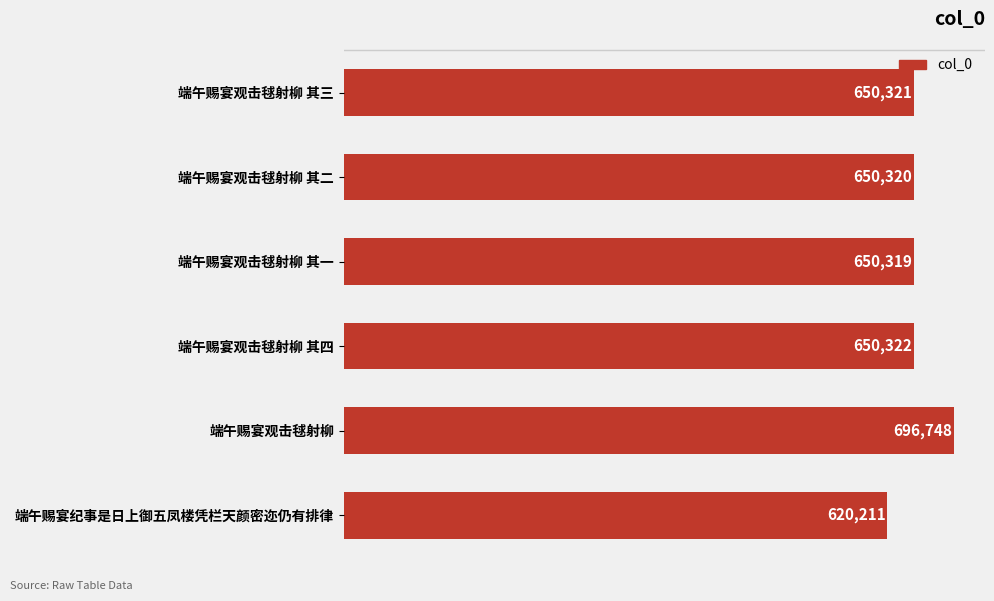

Where is the data nearest to the value 658479?

端午赐宴观击毬射柳 其四